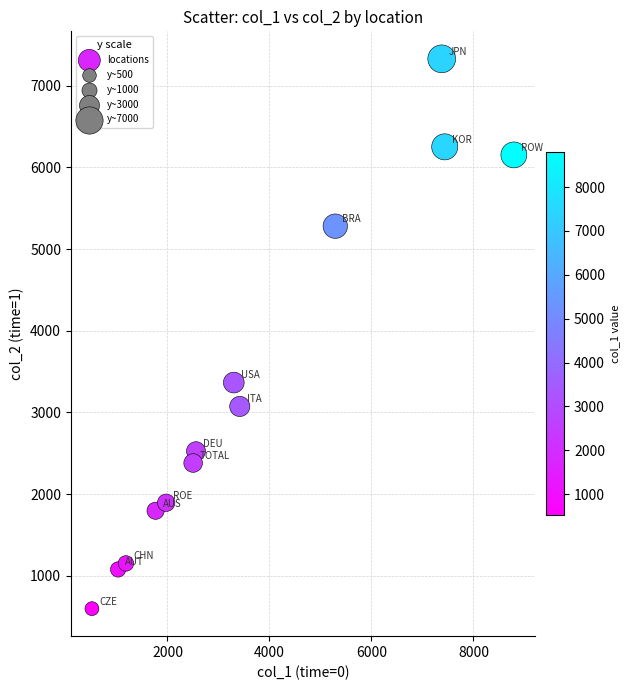

What Y value in the scatter plot is closest to 3963?

3365.6